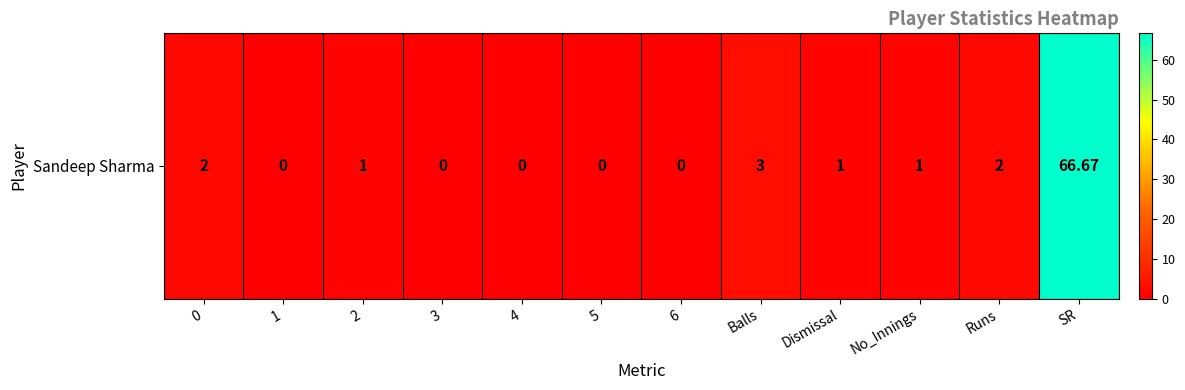

What is the difference between the values at 5 and No_Innings?

1.0